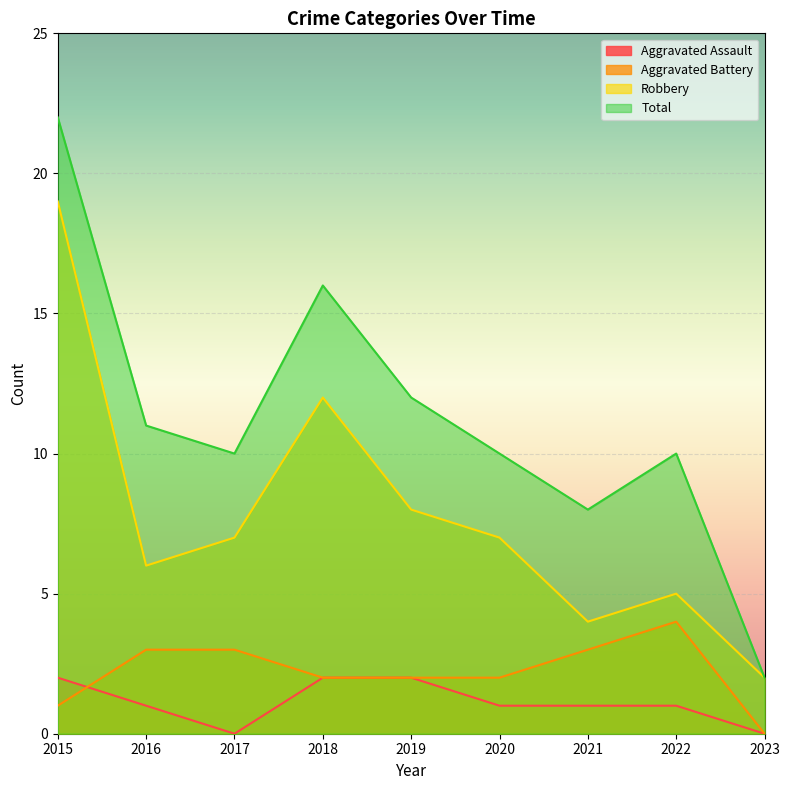

The value of Aggravated Assault at 2019 is 1. True or false?

False